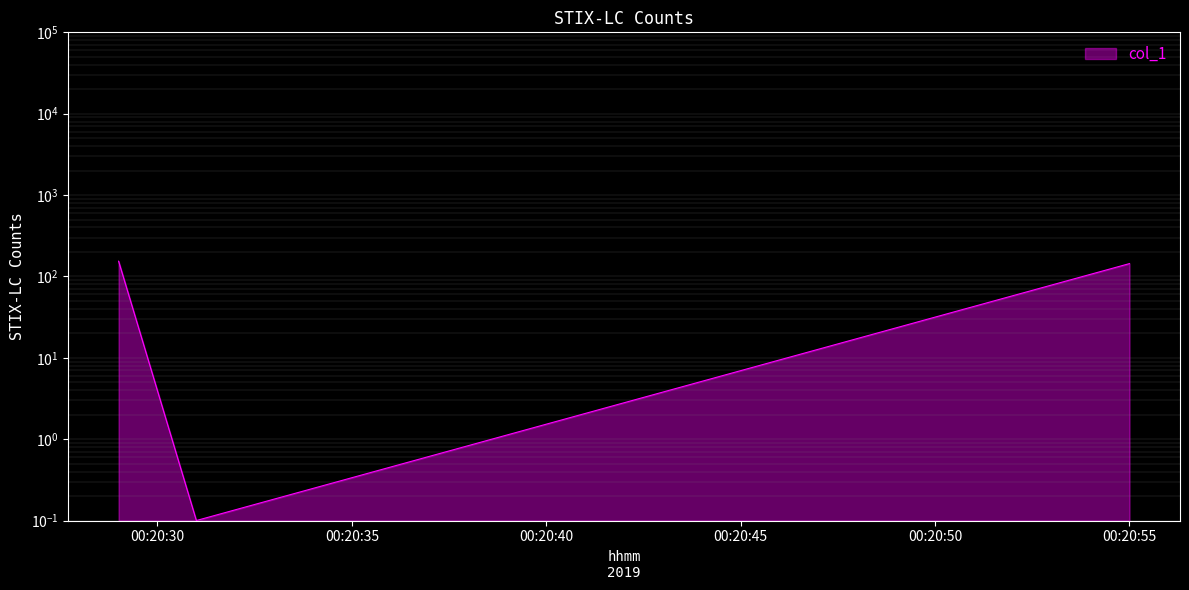

Reading right to left, extract all data points from this chart.

143.8	0.1	153.8